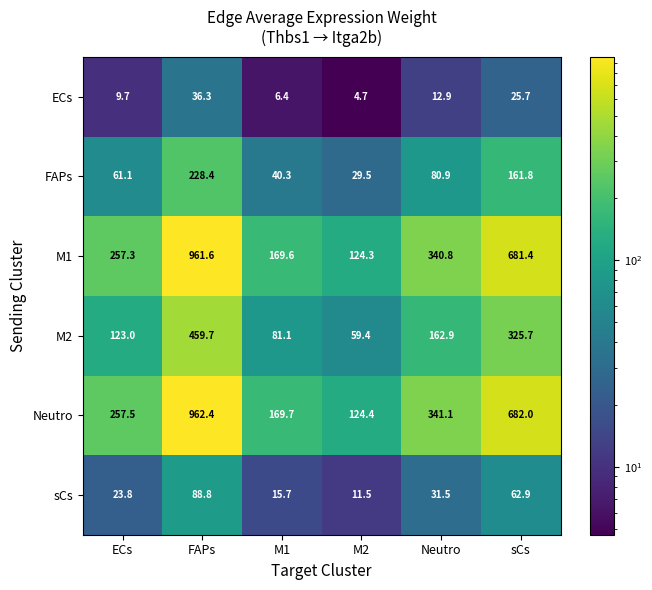

Between ECs and FAPs, which series saw the biggest shift?

Neutro